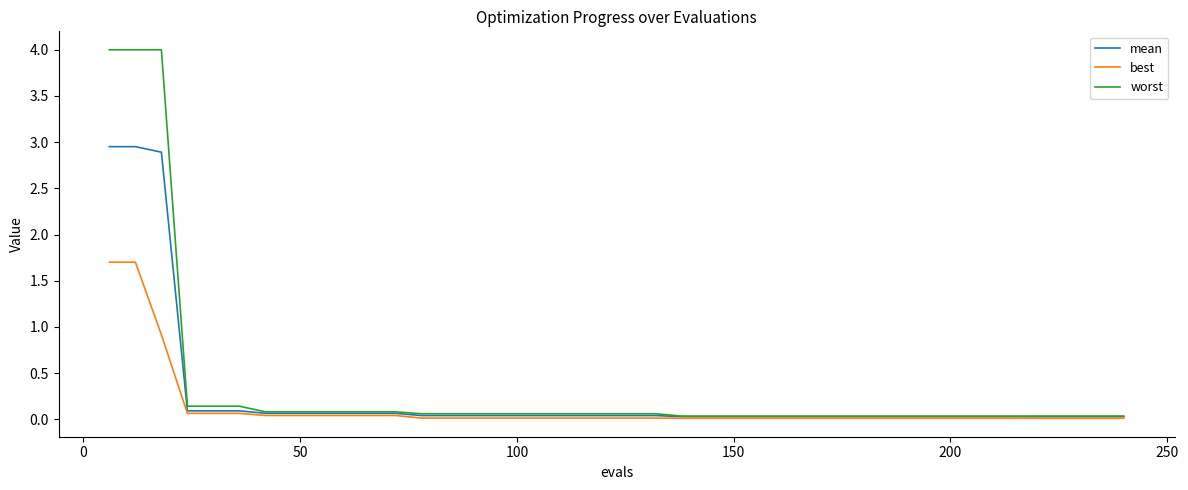

What is the difference between the maximum and minimum values in the worst series?

4.0